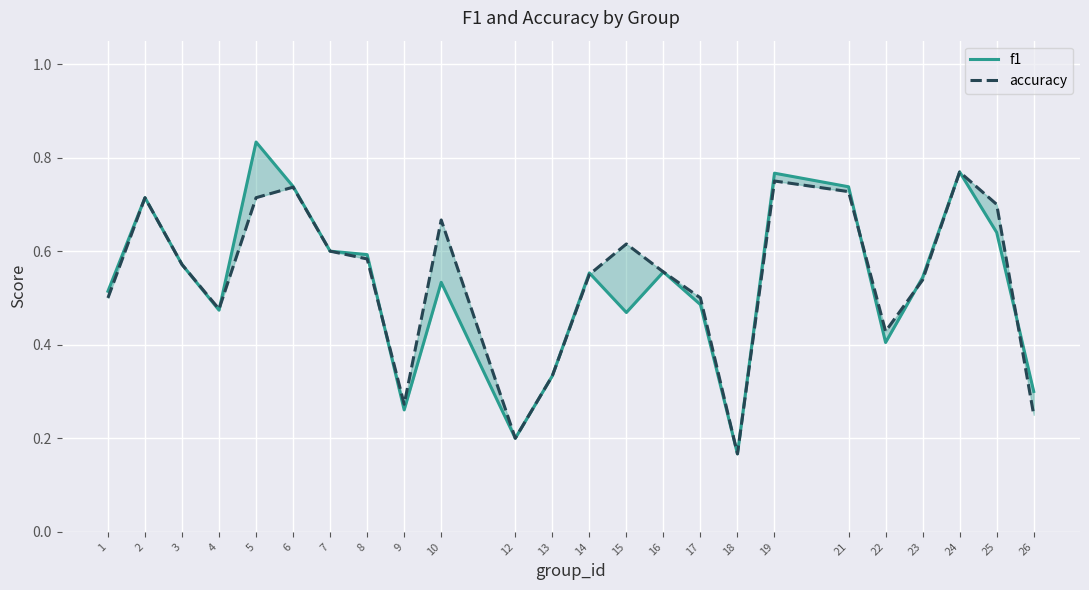

Is it true that accuracy equals 0.7 at 10?

True